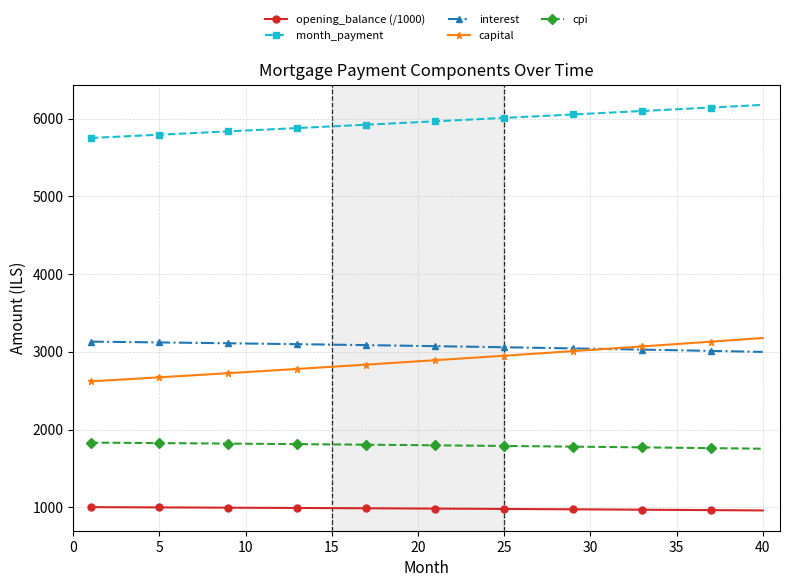

What is the difference between the second highest and second lowest values in the interest series?

125.4